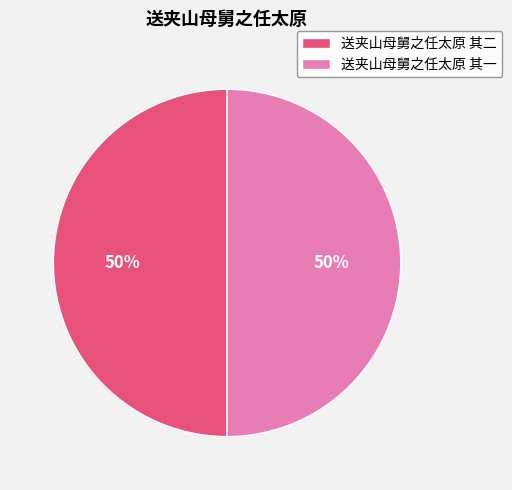

To the nearest percent, what is the average slice percentage?

50%